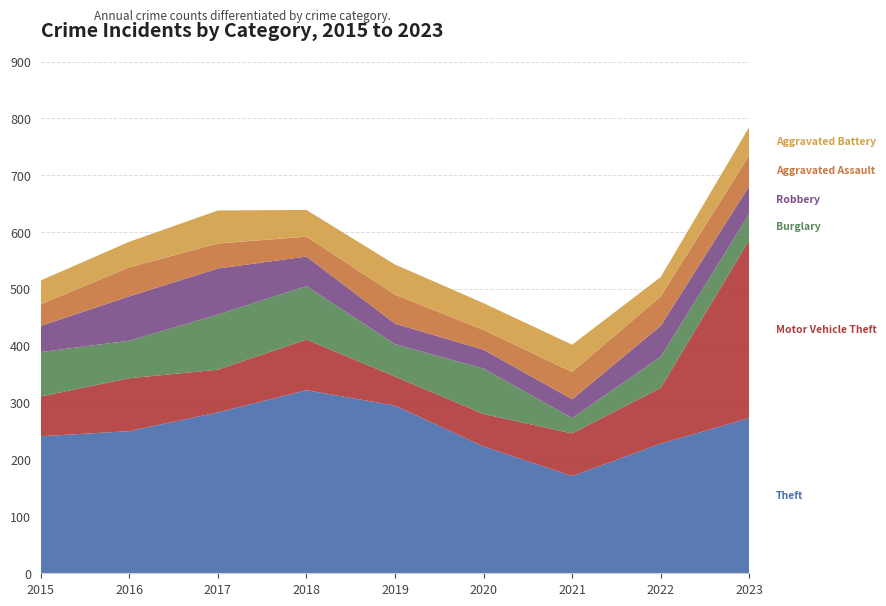

Reading left to right, list all the values displayed in this chart.

Theft: 241	250	283	322	295	223	171	228	273
Motor Vehicle Theft: 70	93	75	89	51	57	75	98	313
Burglary: 78	66	97	94	57	80	27	55	46
Robbery: 46	78	81	52	36	33	33	54	49
Aggravated Assault: 38	51	44	35	51	35	48	52	54
Aggravated Battery: 42	45	58	47	53	47	48	34	50